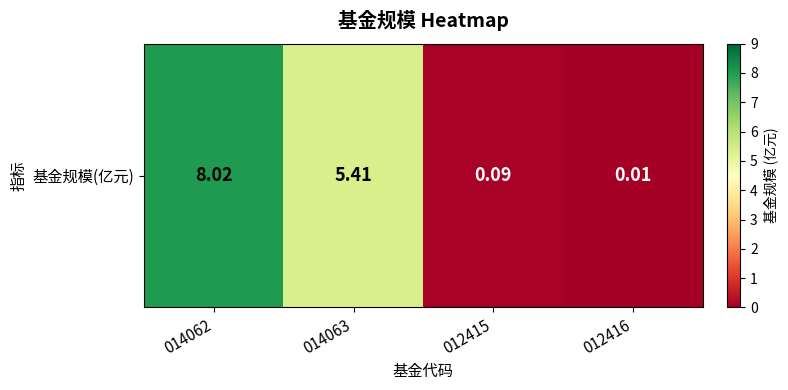

The value at 012415 is 0.0. True or false?

False